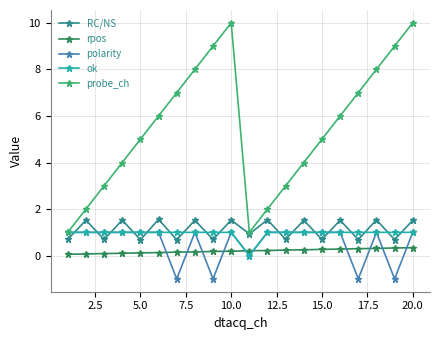

Which series has the widest spread of values?

probe_ch